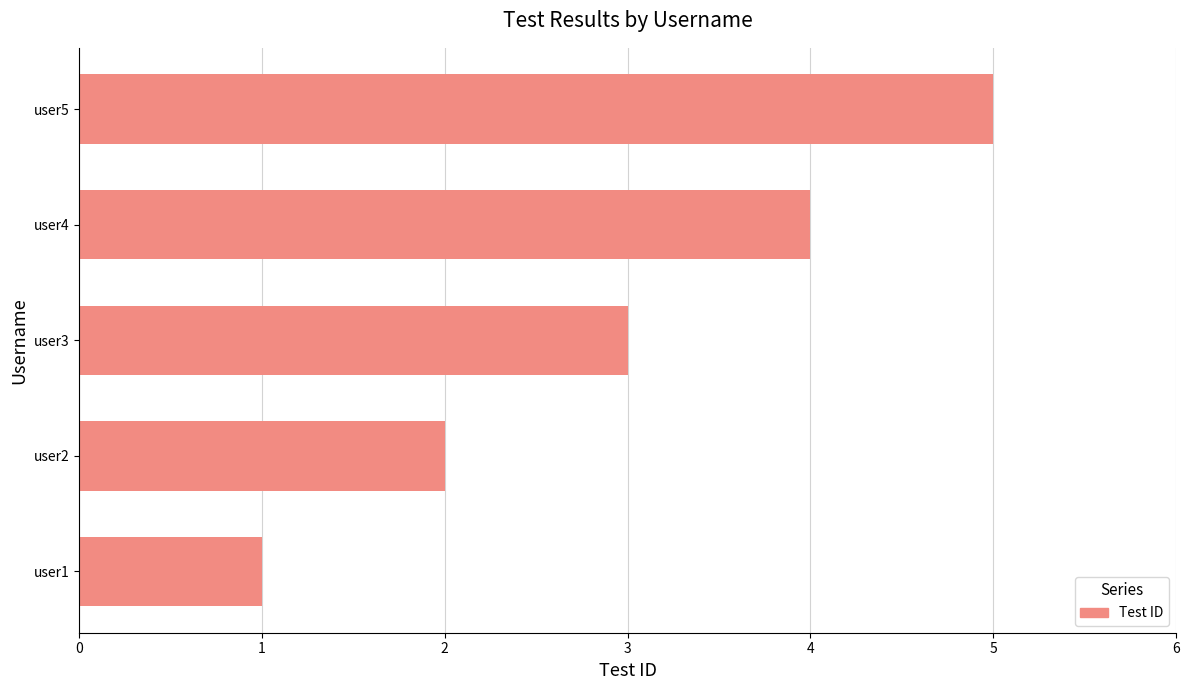

What is the sum of all values?

15